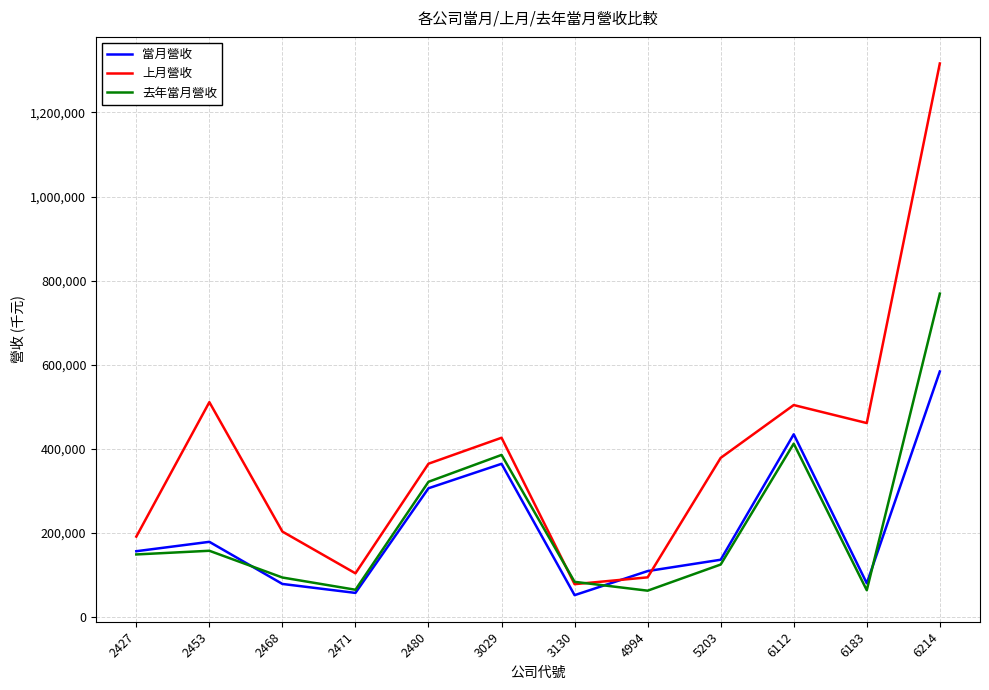

Which series has the widest spread of values?

上月營收